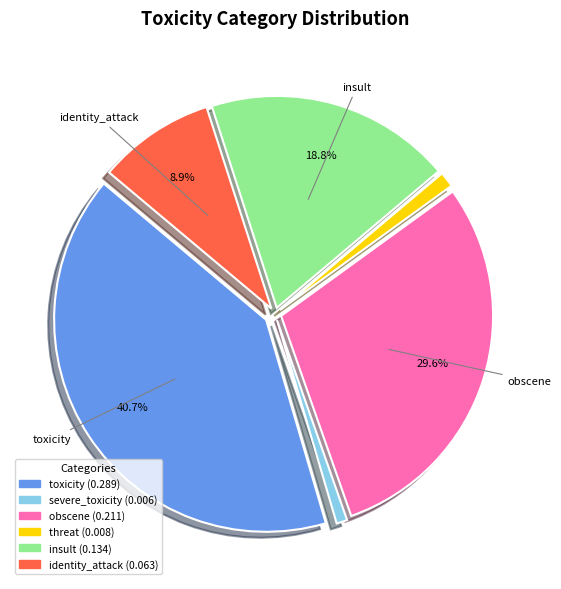

Is there a majority slice in this chart?

No